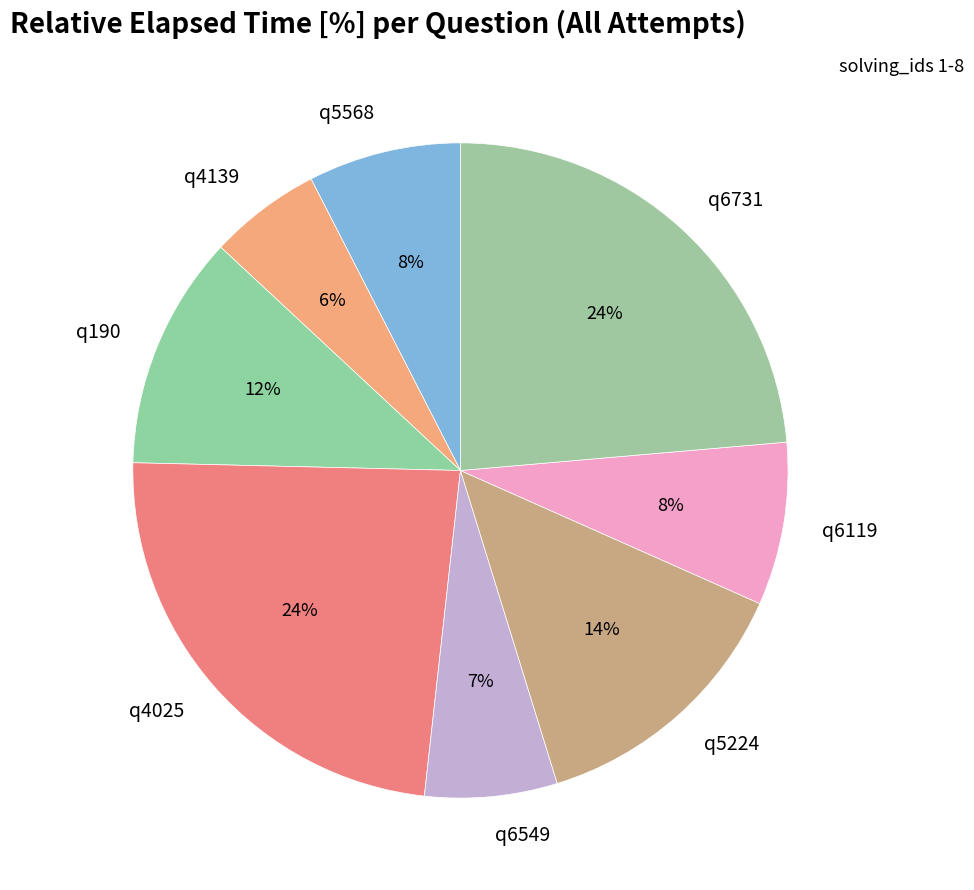

To the nearest percent, what is the average slice percentage?

12%